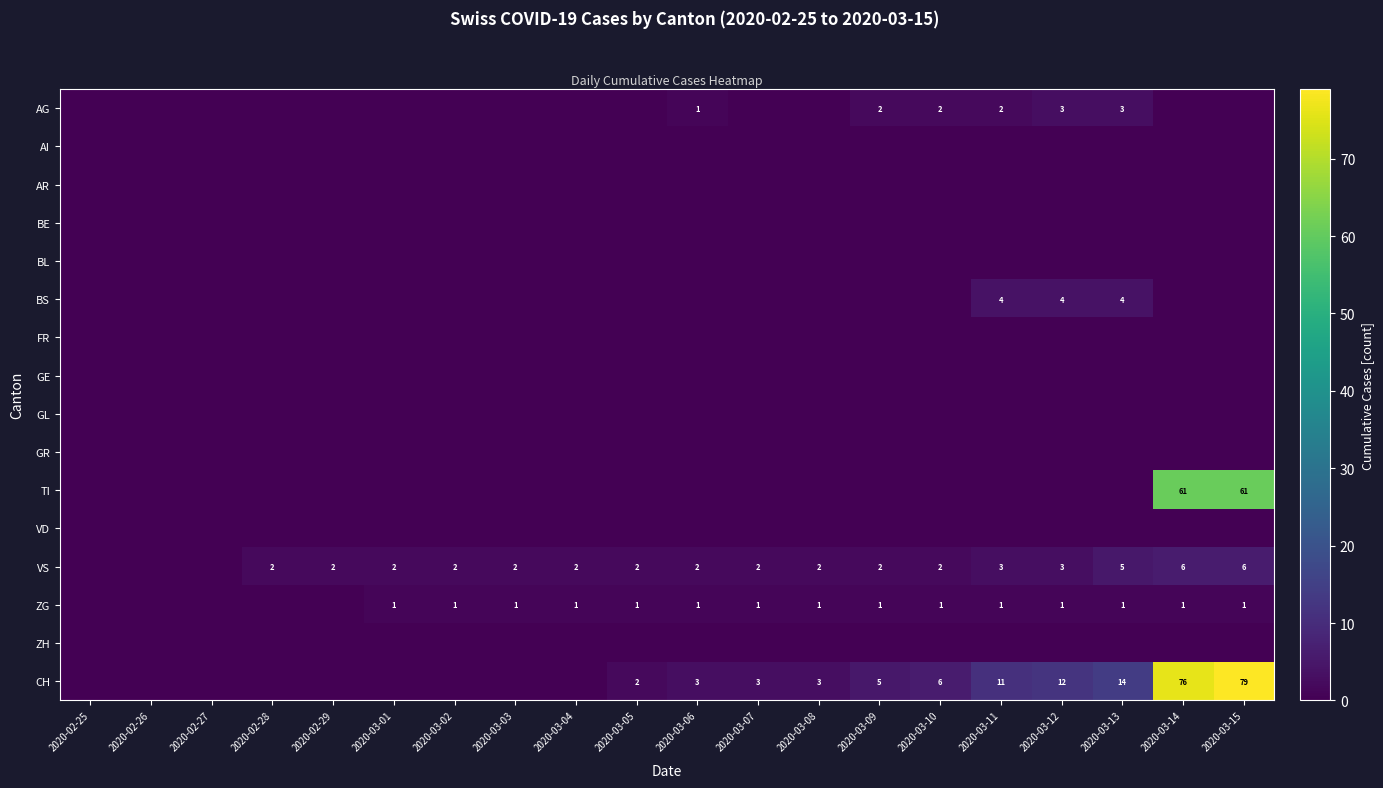

Count the number of data series in this chart.

16